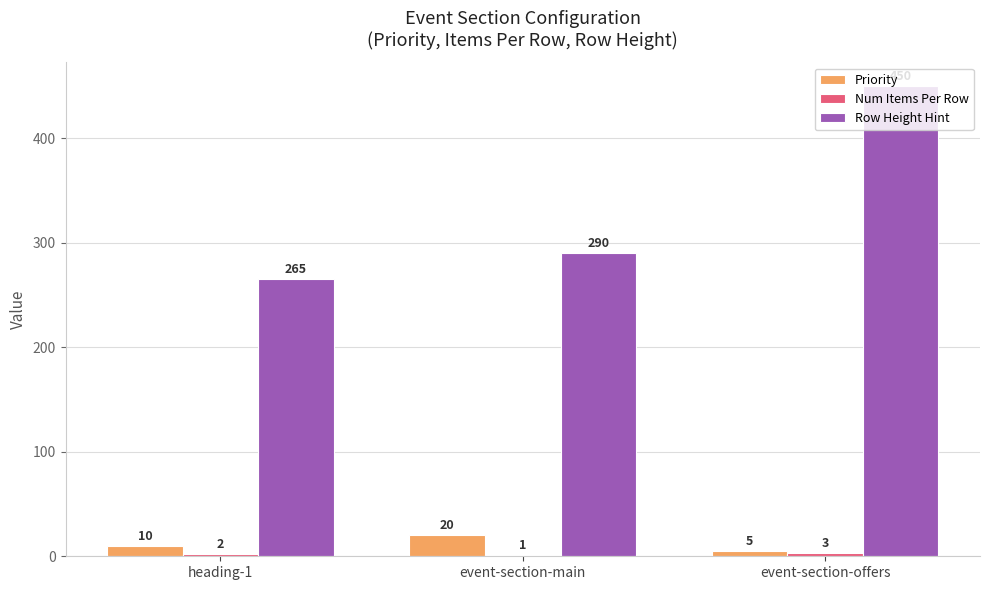

What is the sum of the Row Height Hint values at event-section-main and heading-1?

555